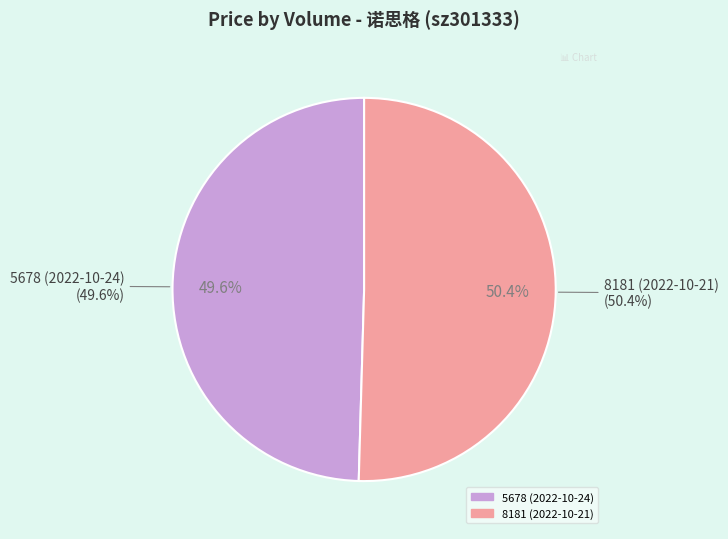

Rank the categories by value from highest to lowest.

8181 (2022-10-21), 5678 (2022-10-24)